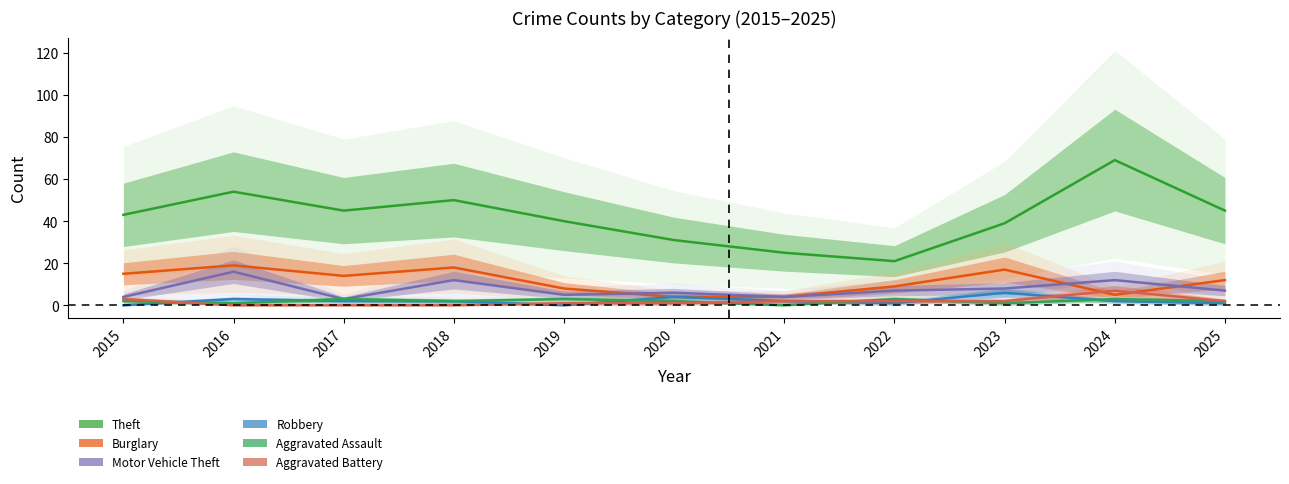

Reading left to right, extract all data points from this chart.

Theft: 2015=43	2016=54	2017=45	2018=50	2019=40	2020=31	2021=25	2022=21	2023=39	2024=69	2025=45
Burglary: 2015=15	2016=19	2017=14	2018=18	2019=8	2020=4	2021=4	2022=9	2023=17	2024=5	2025=12
Motor Vehicle Theft: 2015=4	2016=16	2017=3	2018=12	2019=5	2020=6	2021=4	2022=7	2023=8	2024=12	2025=7
Robbery: 2015=0	2016=3	2017=2	2018=2	2019=0	2020=4	2021=2	2022=1	2023=6	2024=2	2025=1
Aggravated Assault: 2015=2	2016=1	2017=3	2018=2	2019=3	2020=2	2021=0	2022=3	2023=1	2024=3	2025=2
Aggravated Battery: 2015=3	2016=0	2017=0	2018=0	2019=1	2020=1	2021=2	2022=2	2023=2	2024=7	2025=2